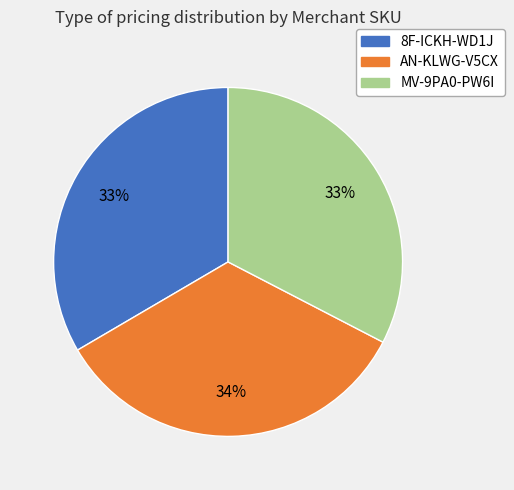

To the nearest percent, what is the average slice percentage?

33%